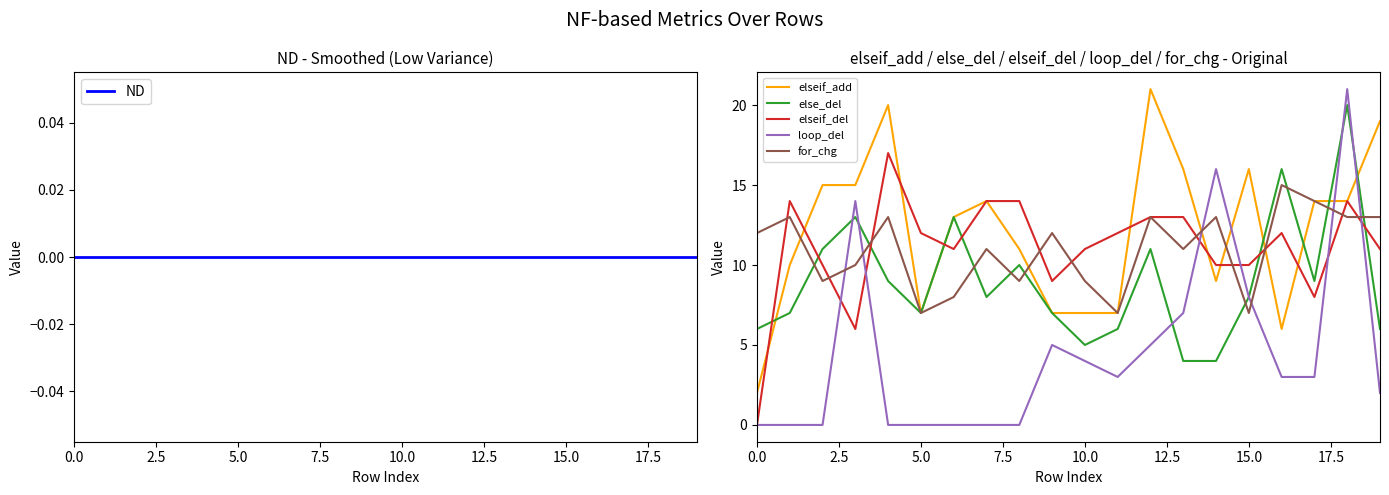

What is the minimum value for else_del?

4